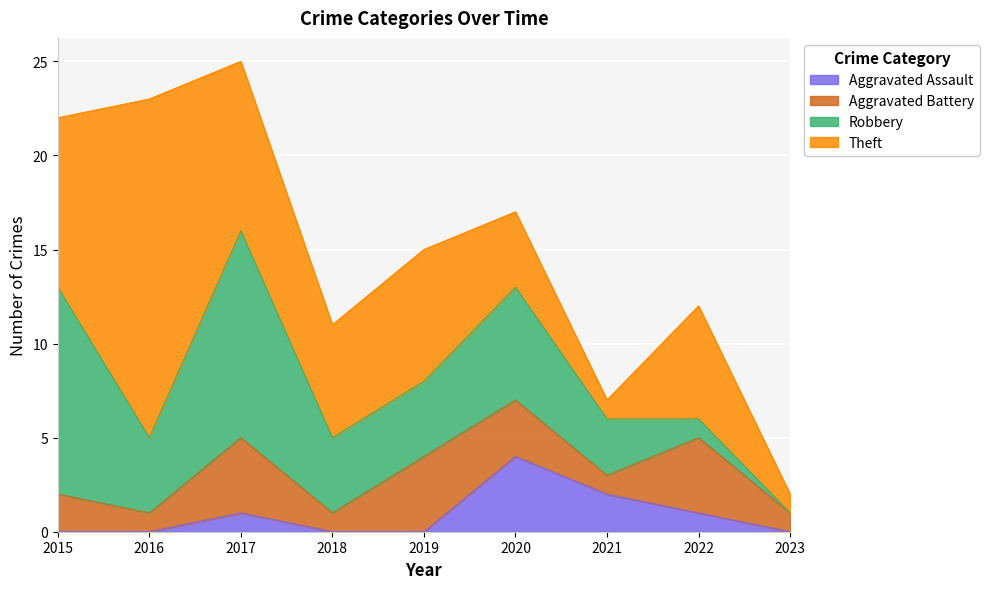

Which category has the highest value across all series?

2016